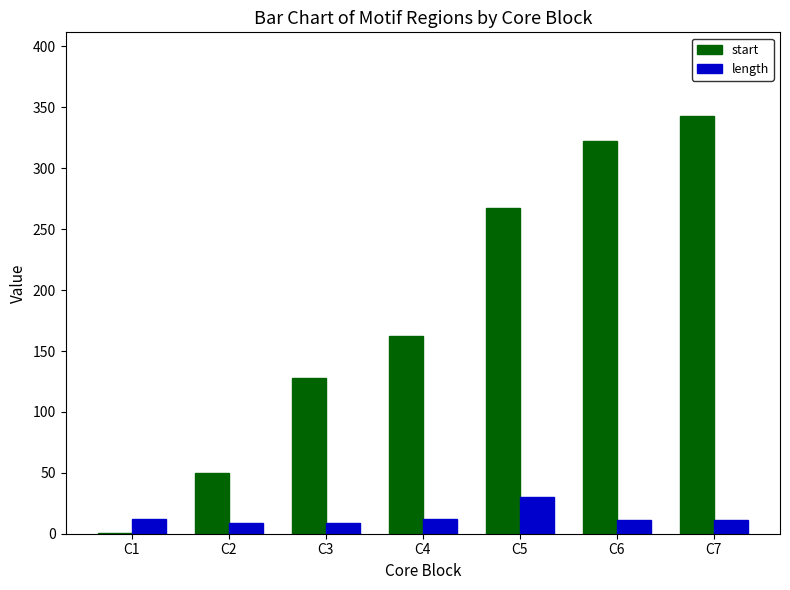

Count the number of data series in this chart.

2